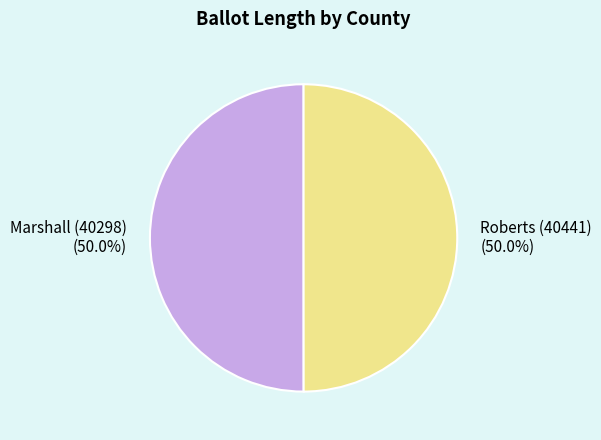

Approximately how many times larger is the value at Marshall (40298) (50.0%) compared to Roberts (40441) (50.0%)?

1.0